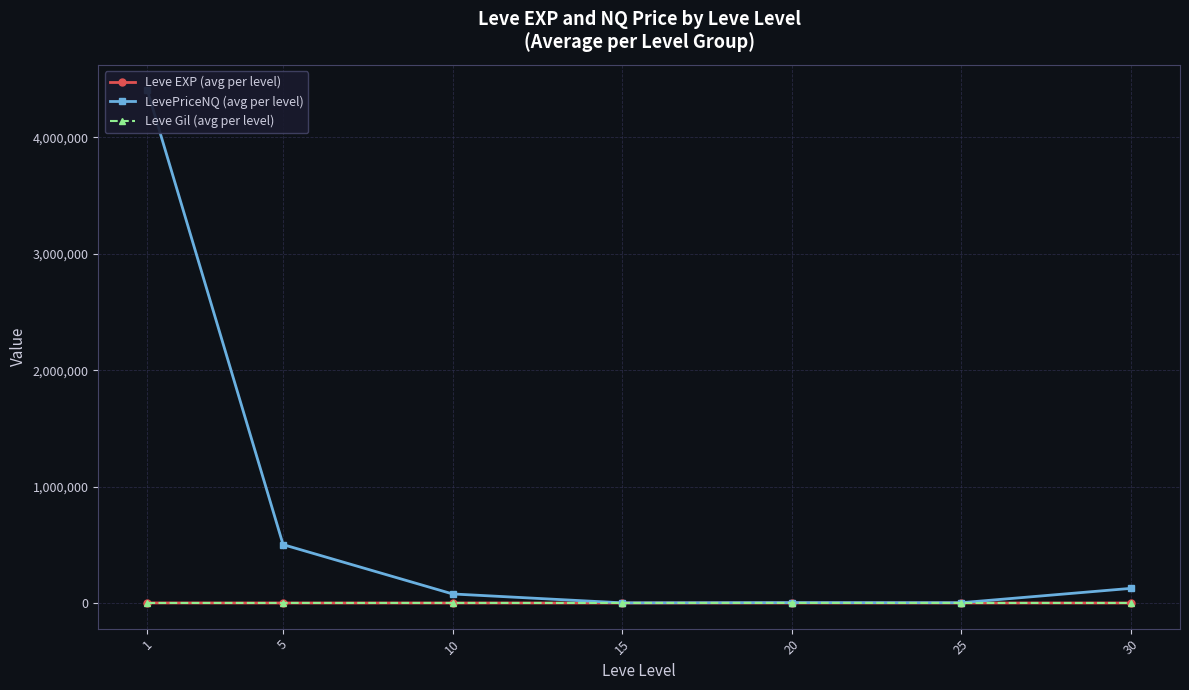

The value of LevePriceNQ (avg per level) at 30 is 125660.7. True or false?

True